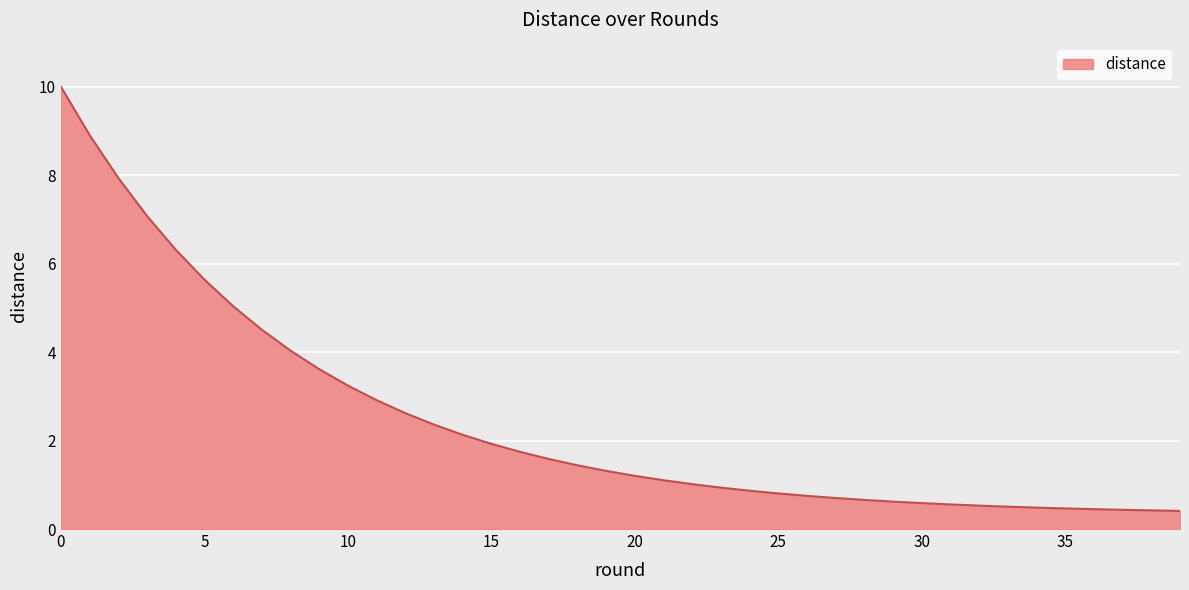

What is the difference between the maximum and minimum values?

9.6